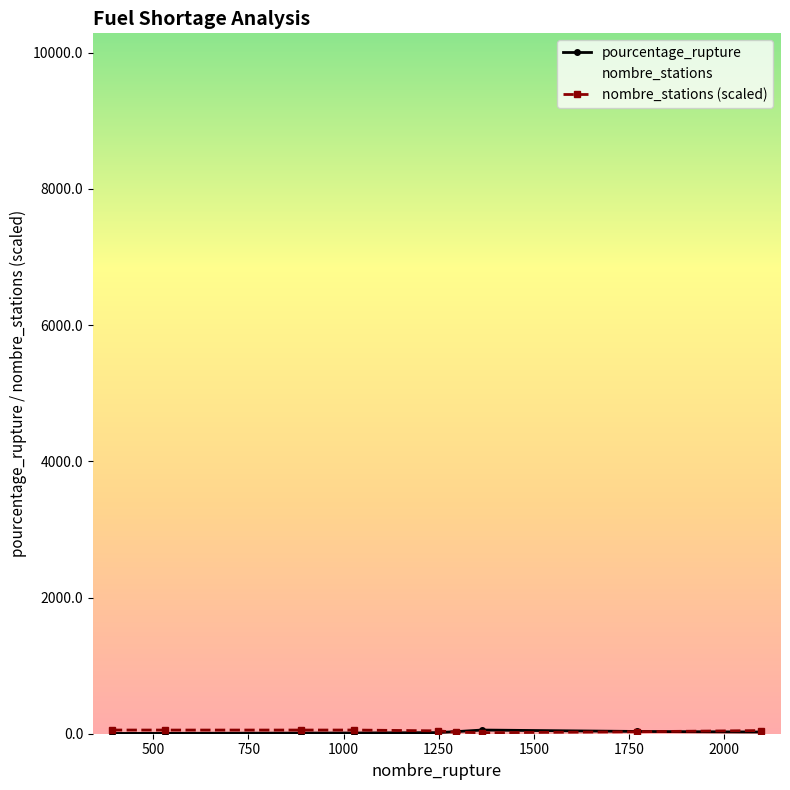

What is the maximum value for nombre_stations?

9794.0